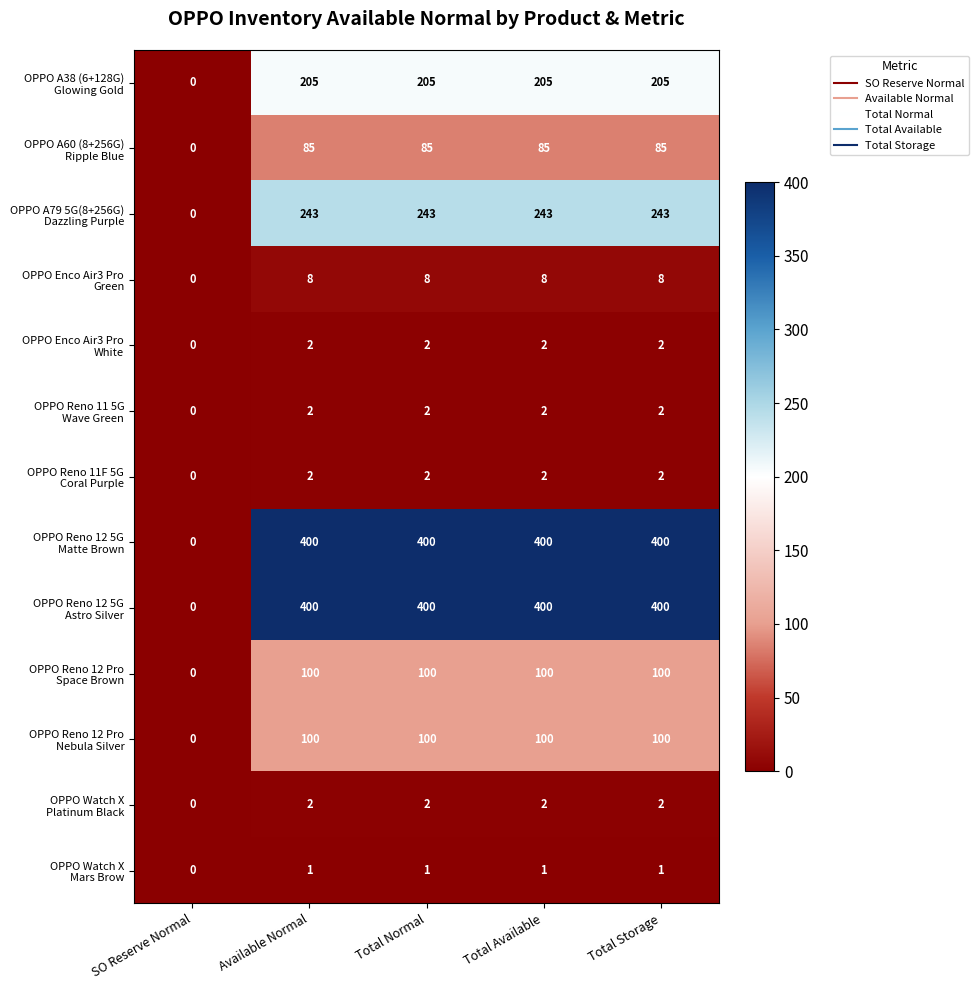

Which label corresponds to the smallest value in the chart?

SO Reserve Normal